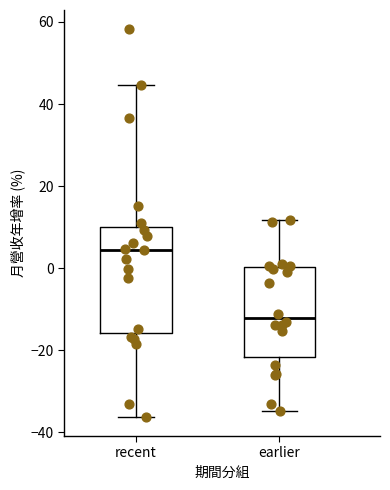

Which box is the tallest, from its lower edge to its upper edge?

recent